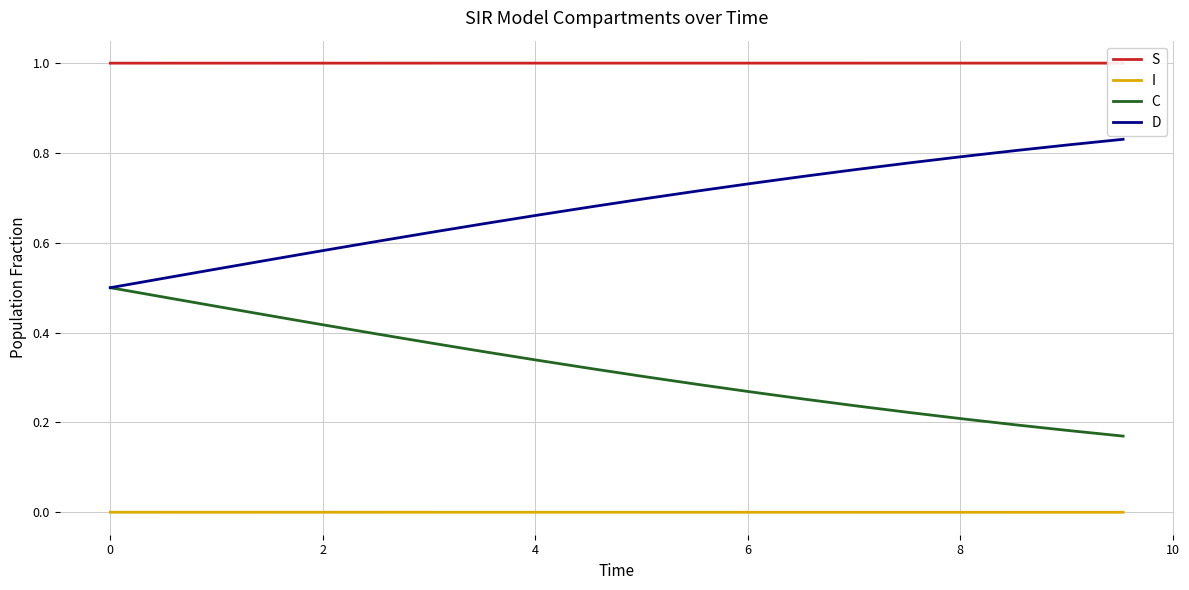

Is this an area chart (filled region under the line)?

No